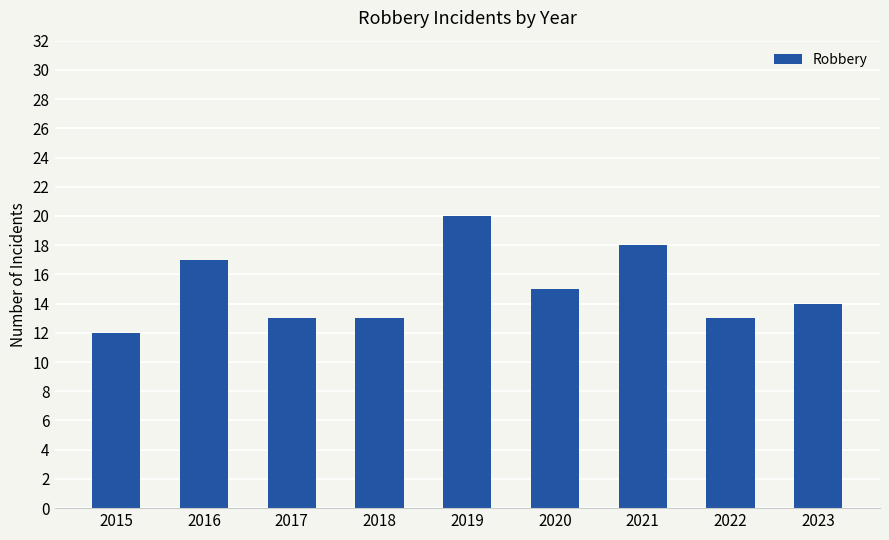

Does the chart contain any negative values?

No